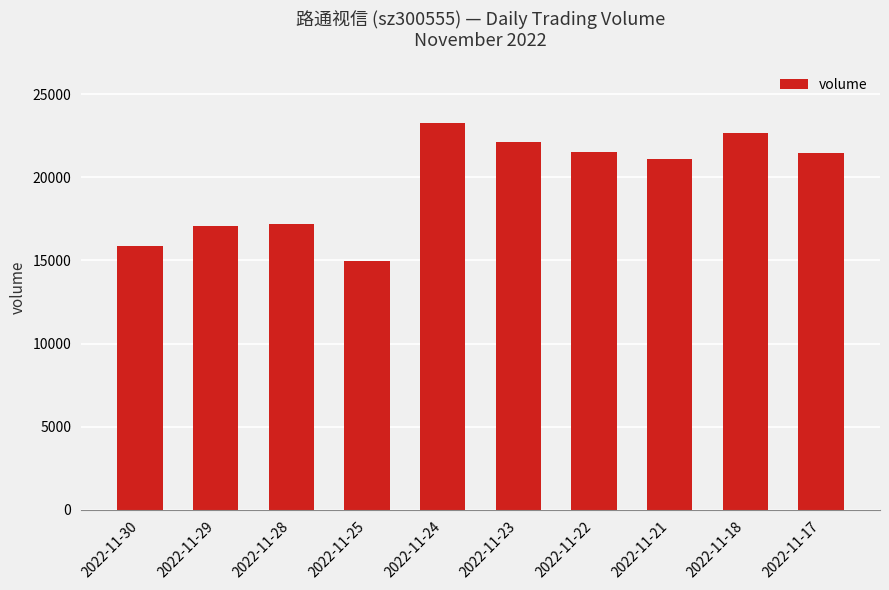

Which label corresponds to the smallest value in the chart?

2022-11-25